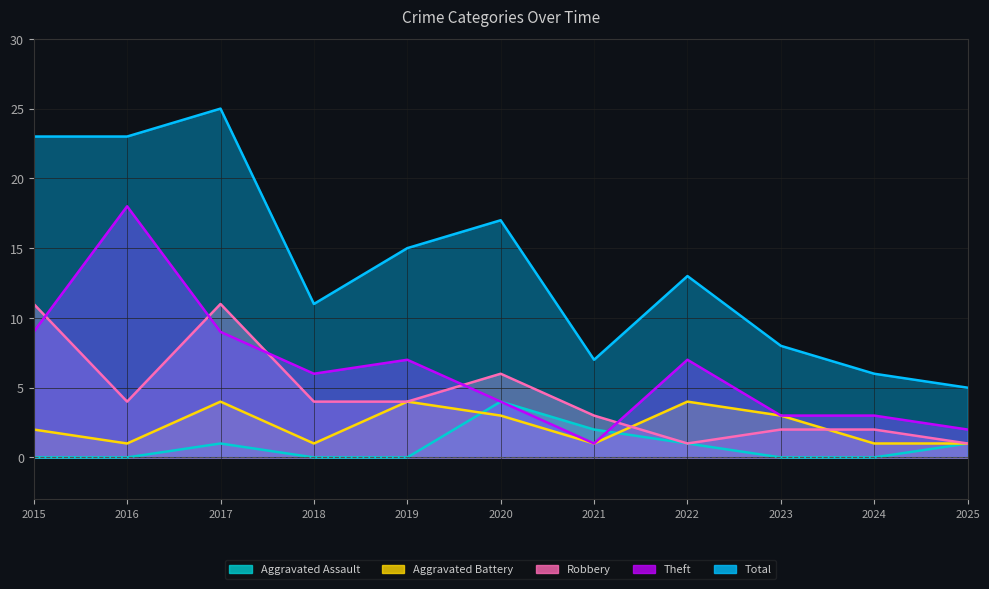

Is it true that Robbery equals 3 at 2021?

True